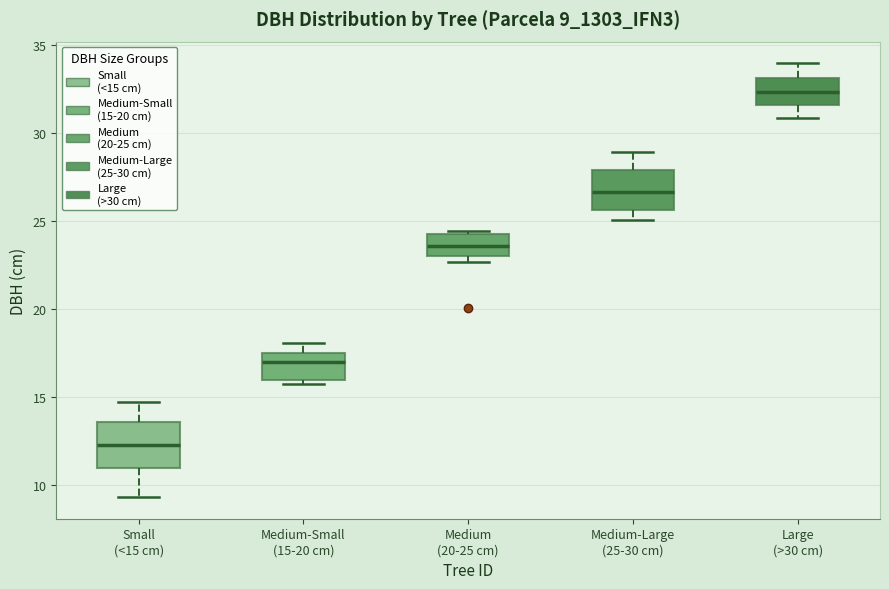

Which box has the lowest median line?

Small (<15 cm)